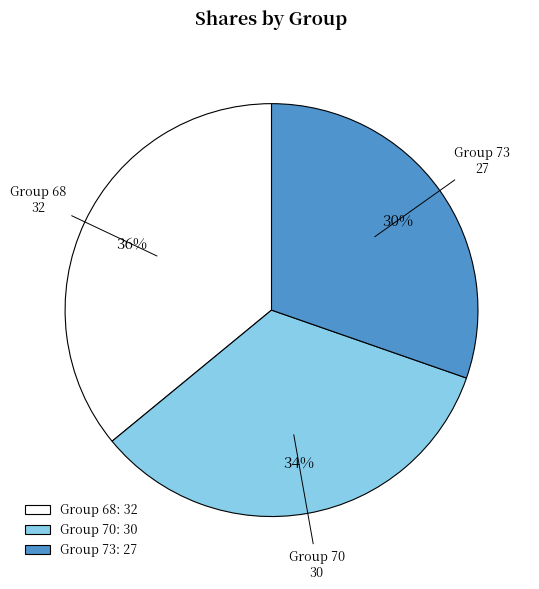

Between Group 73: 27 and Group 70: 30, which is larger?

Group 70: 30